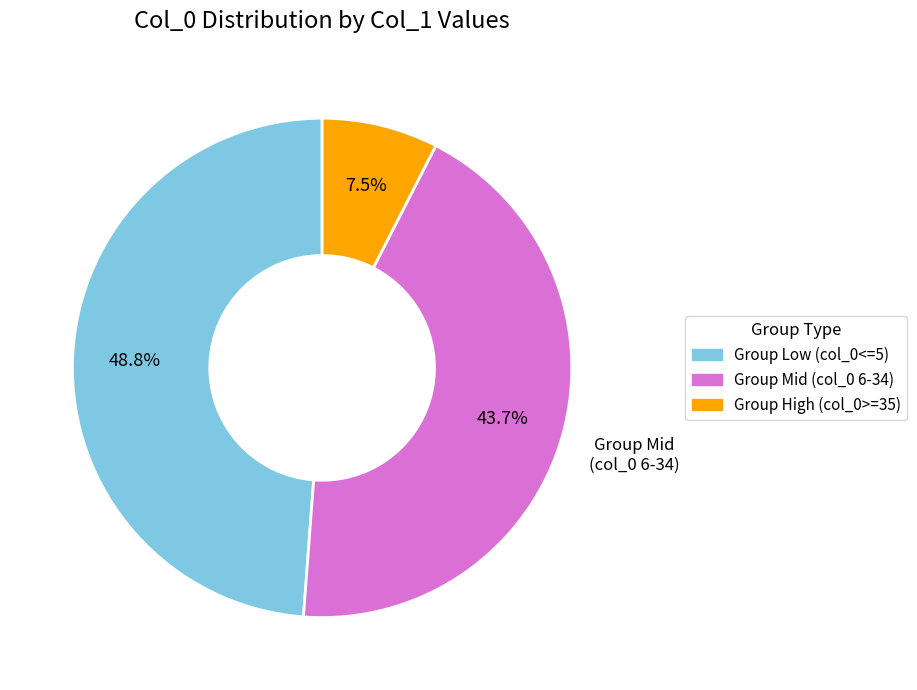

Is there a majority slice in this chart?

No